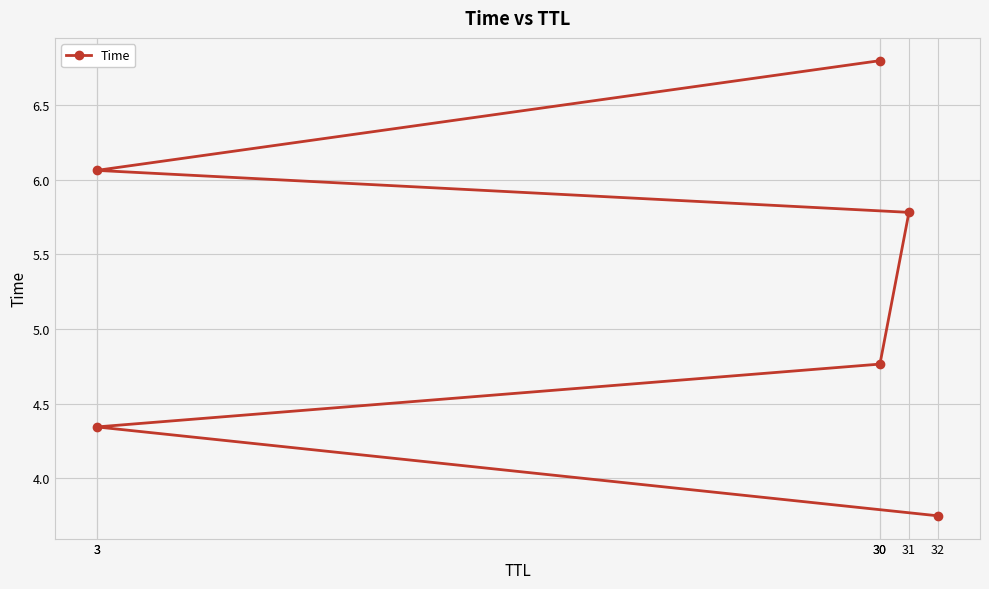

What is the minimum value shown in the chart?

3.7